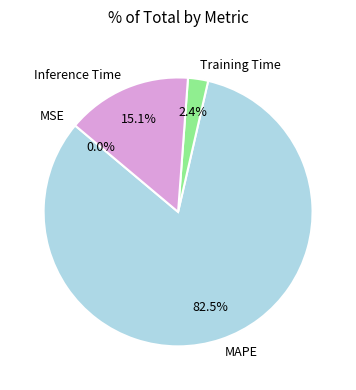

Which category has the biggest portion of the pie?

MAPE